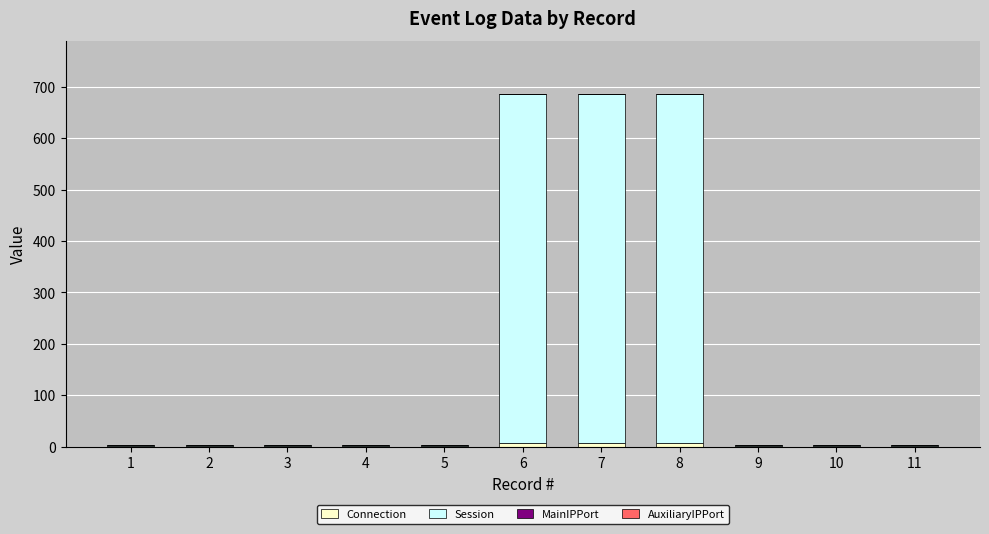

Reading left to right, list the values for the Connection series.

1=1	2=1	3=1	4=1	5=1	6=8	7=8	8=8	9=1	10=1	11=1